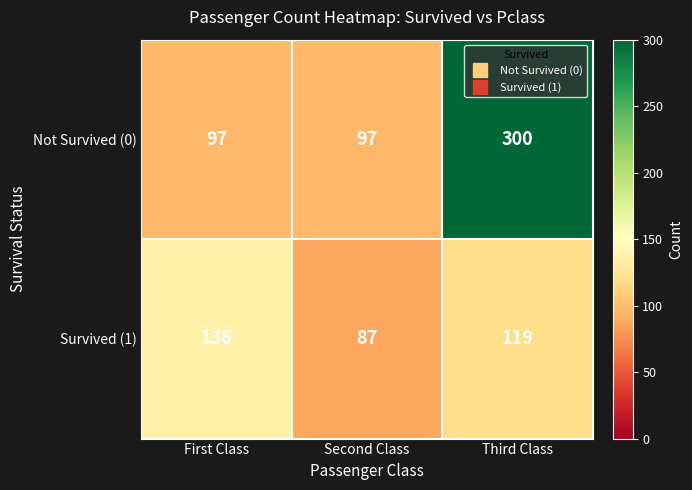

Reading right to left, what are all the values shown in this chart?

Not Survived (0): 300	97	97
Survived (1): 119	87	136